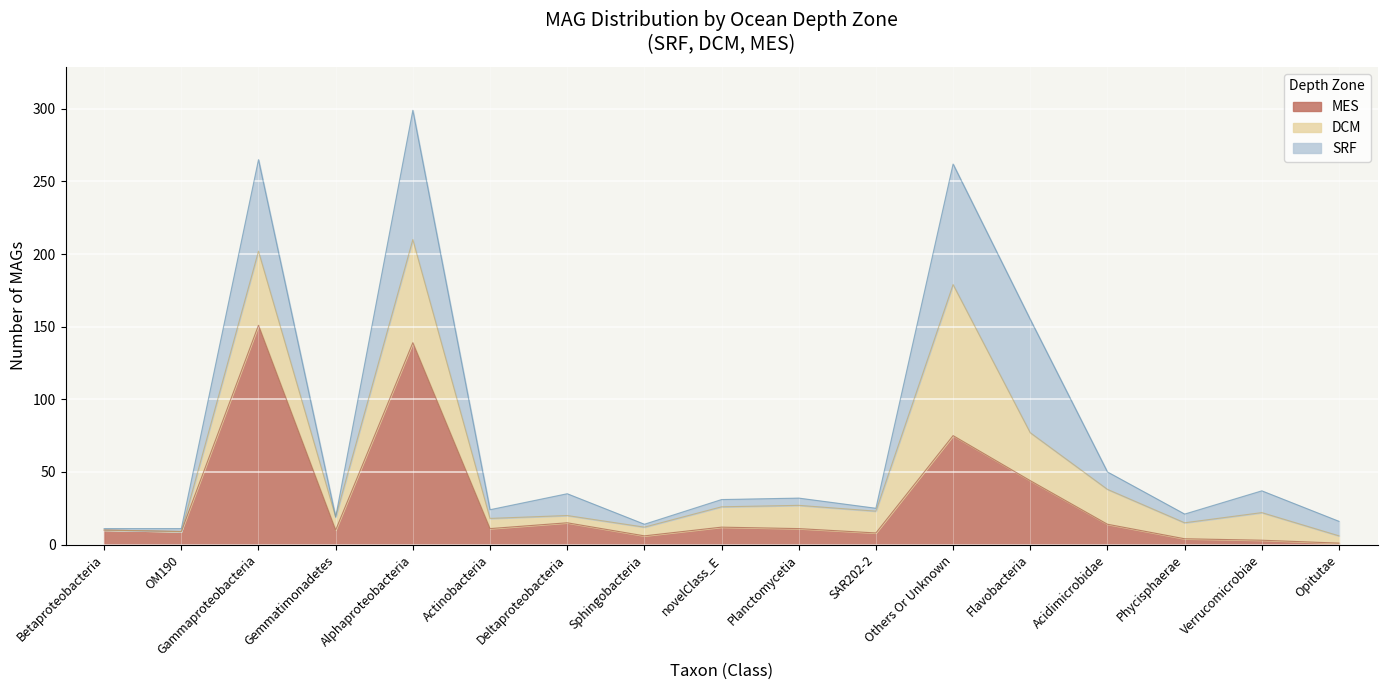

After their last crossing, which series has the higher values: DCM or MES?

DCM